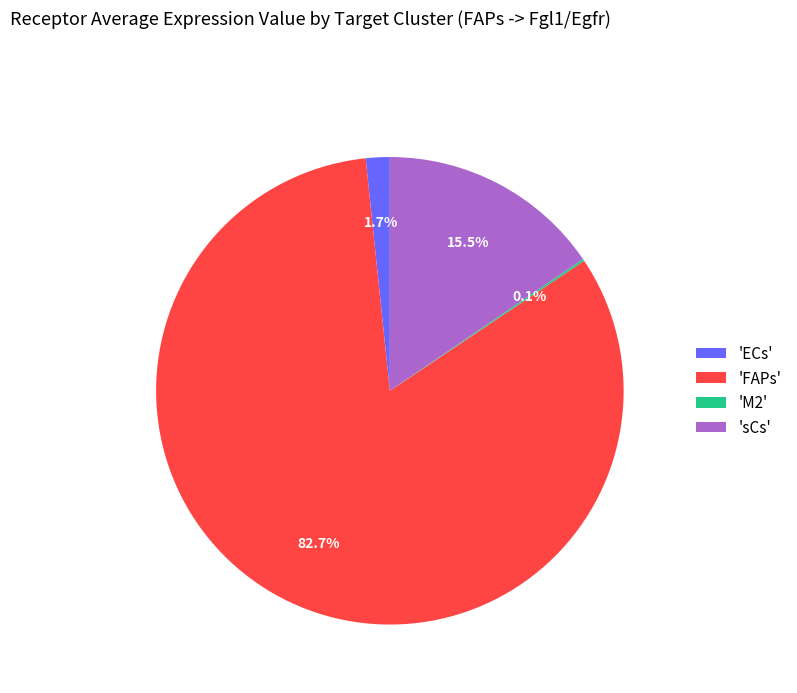

Which slice represents more than half of the pie?

'FAPs'